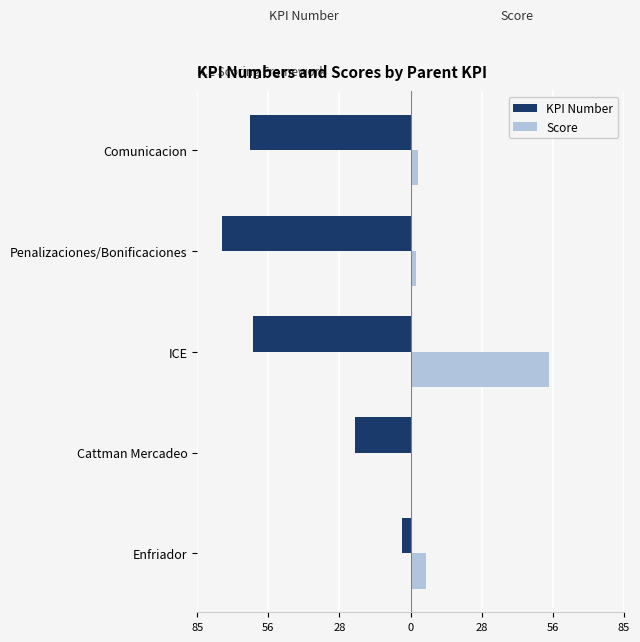

What is the difference between the maximum and minimum values in the Score series?

54.3